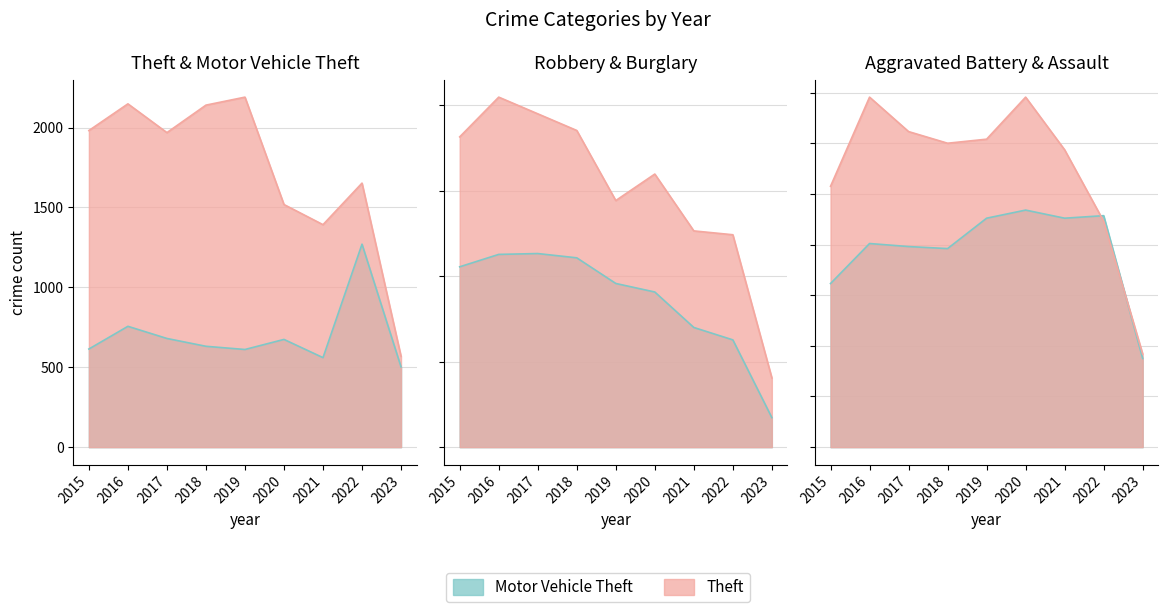

What is the approximate value of Theft at 2021?

1392